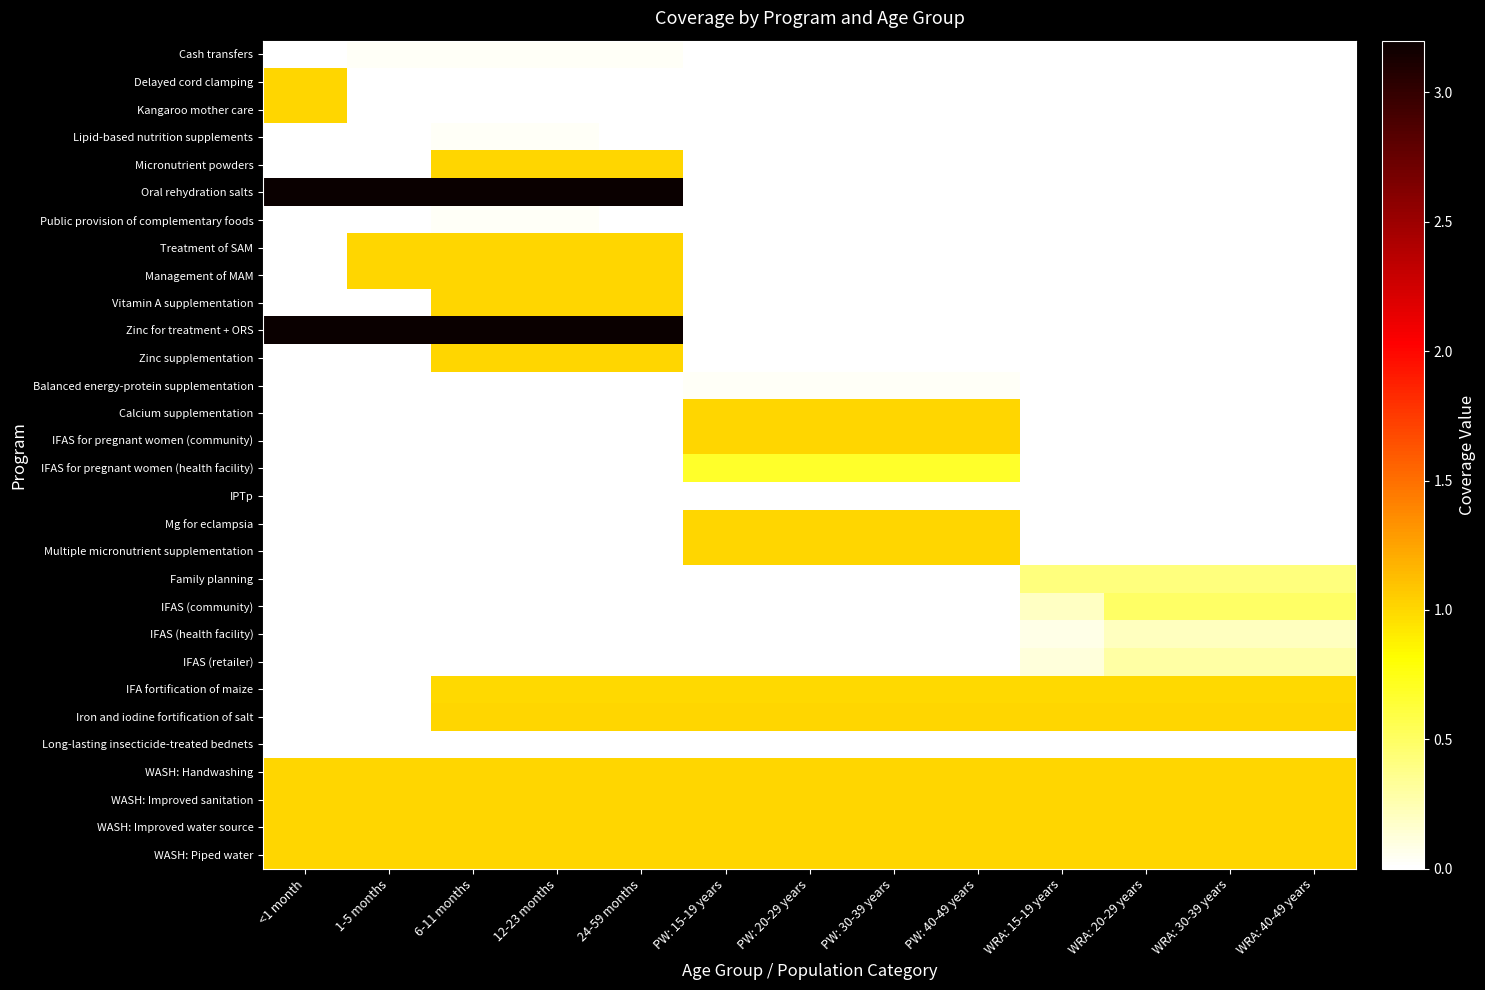

At which category is the sum across all series the highest?

6-11 months